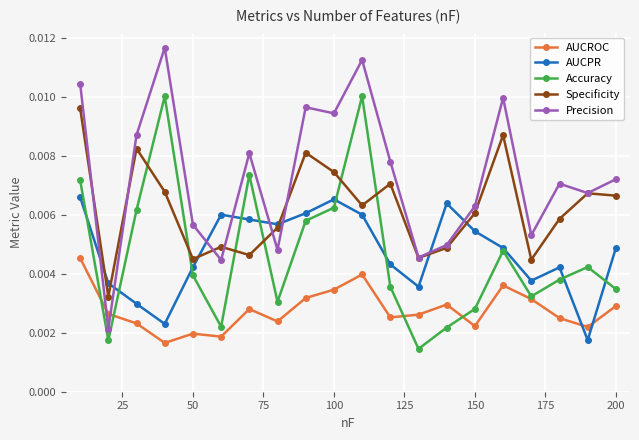

At how many categories does at least one series exceed 0?

20